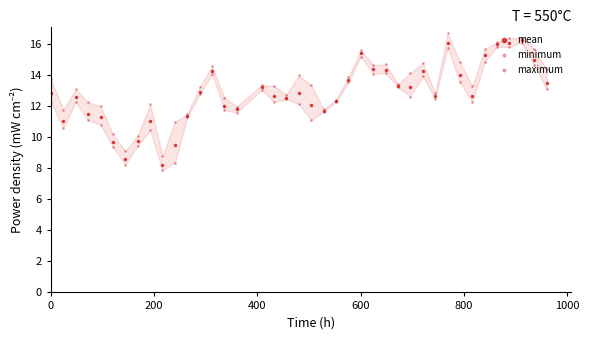

At how many categories does at least one series exceed 16?

4